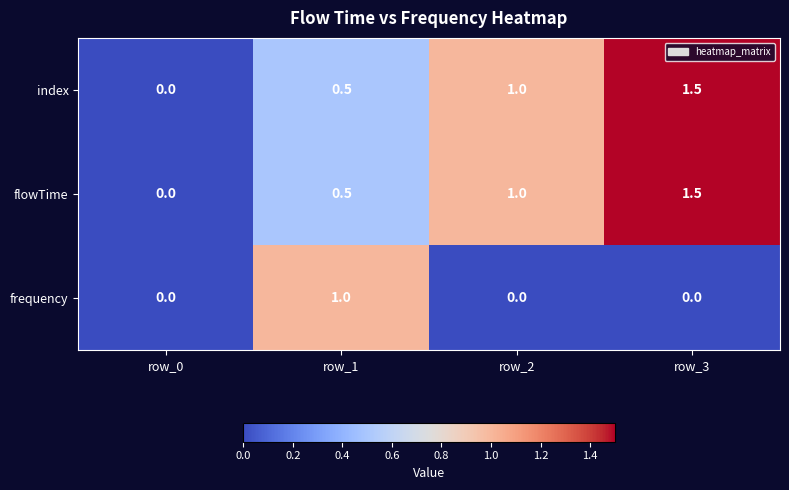

Reading right to left, list all the values displayed in this chart.

index: row_3=1.5	row_2=1.0	row_1=0.5	row_0=0.0
flowTime: row_3=1.5	row_2=1.0	row_1=0.5	row_0=0.0
frequency: row_3=0.0	row_2=0.0	row_1=1.0	row_0=0.0